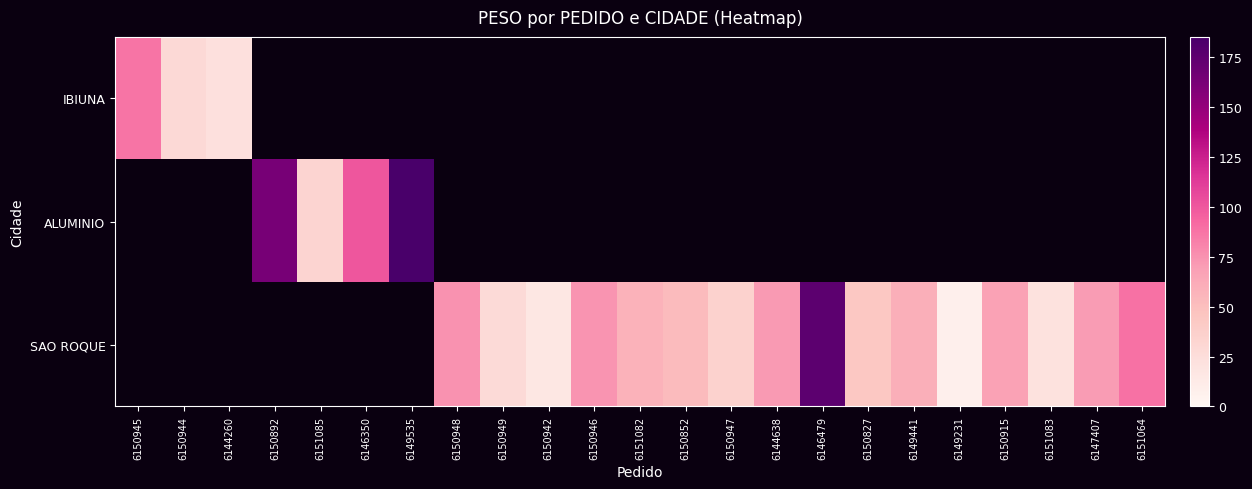

Which series changed the most between 6144638 and 6150827?

SAO ROQUE